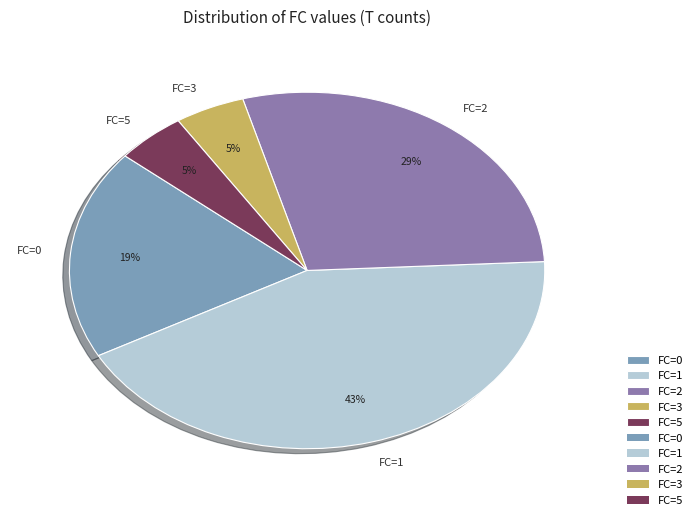

Which category has the biggest portion of the pie?

FC=1